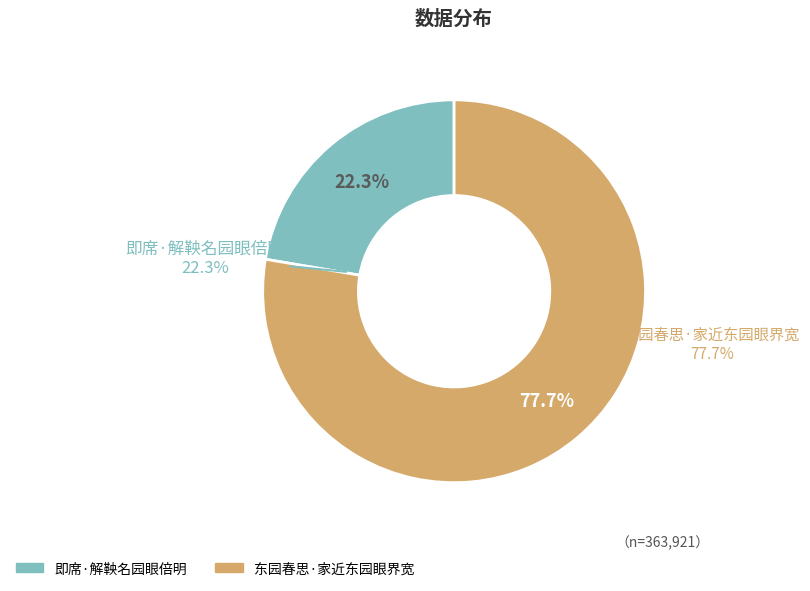

To the nearest percent, what percentage of the pie is 东园春思·家近东园眼界宽?

78%